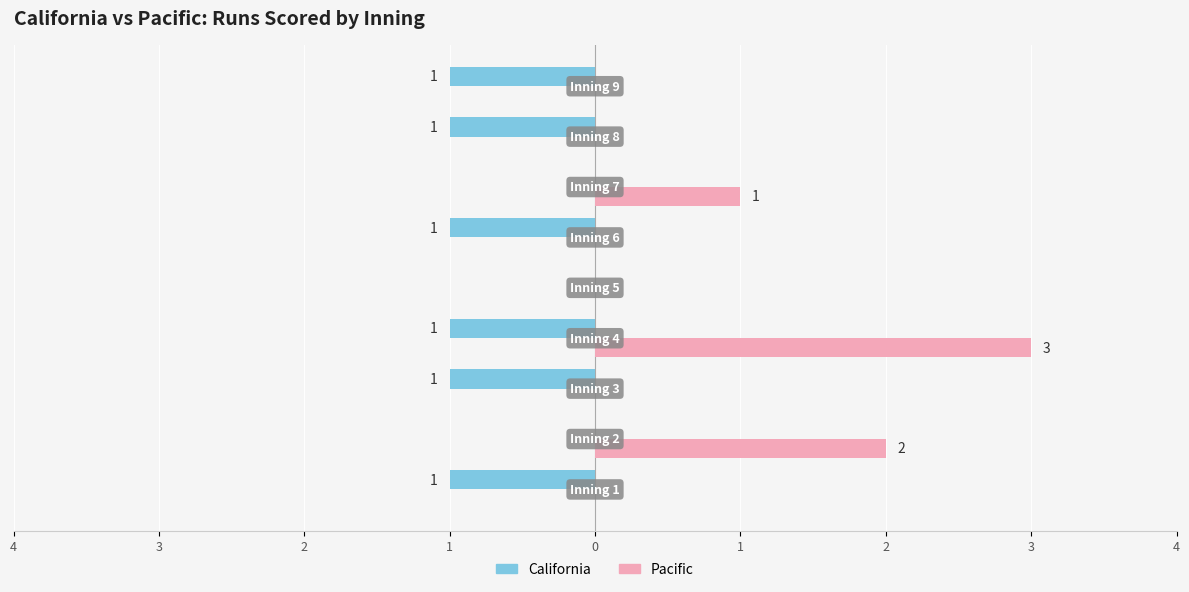

What are all the series names shown in the legend?

California, Pacific